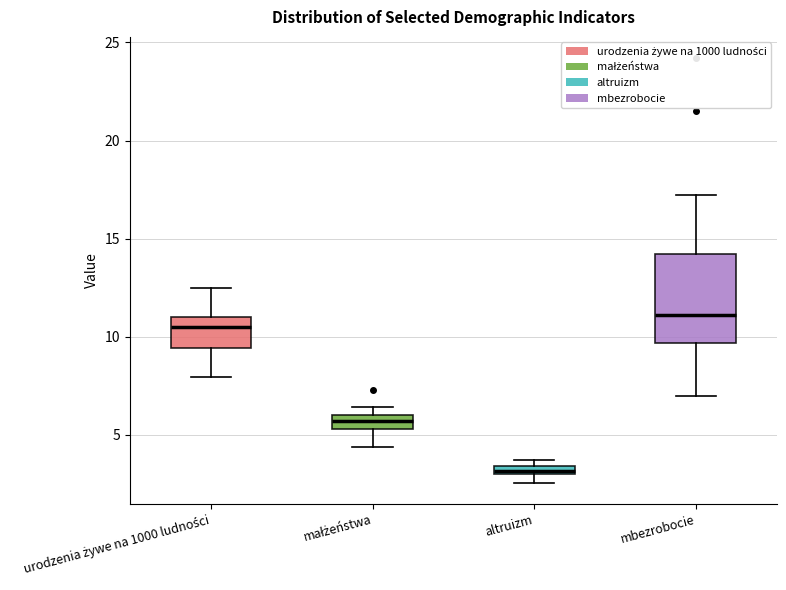

Where is the upper edge of the box for małżeństwa on the y-axis? The values are not printed on the chart, so give them approximately, as read against the axis.

6.0